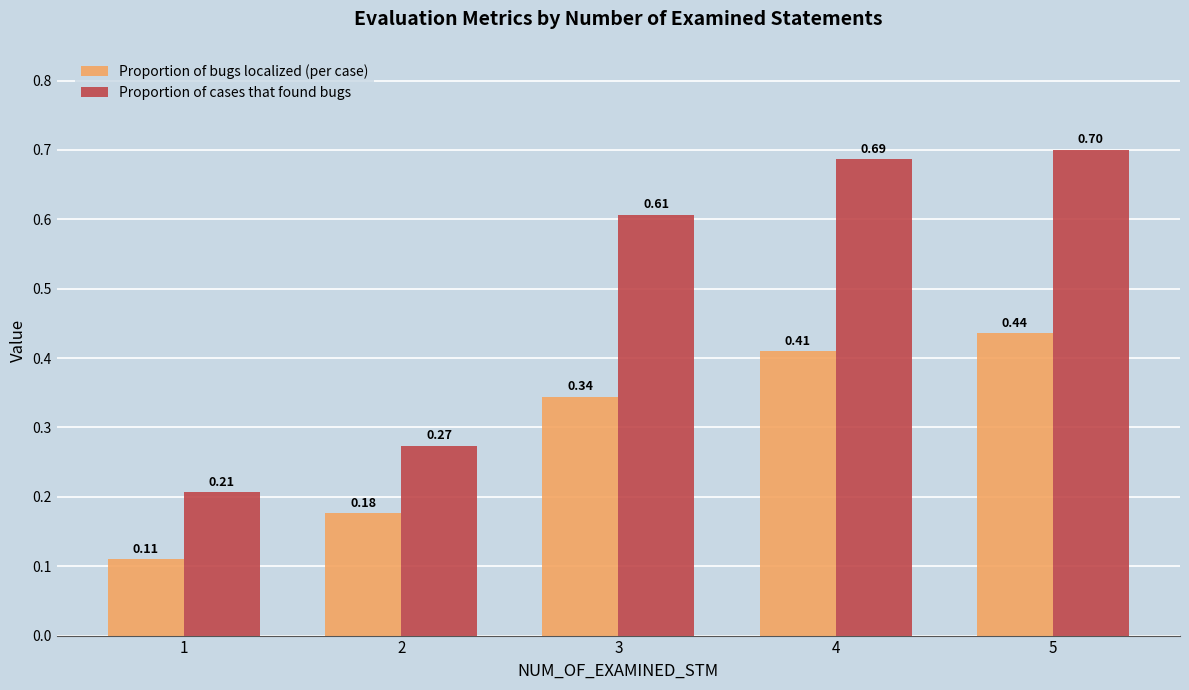

Rank the series by their maximum value, from lowest to highest.

Proportion of bugs localized (per case), Proportion of cases that found bugs